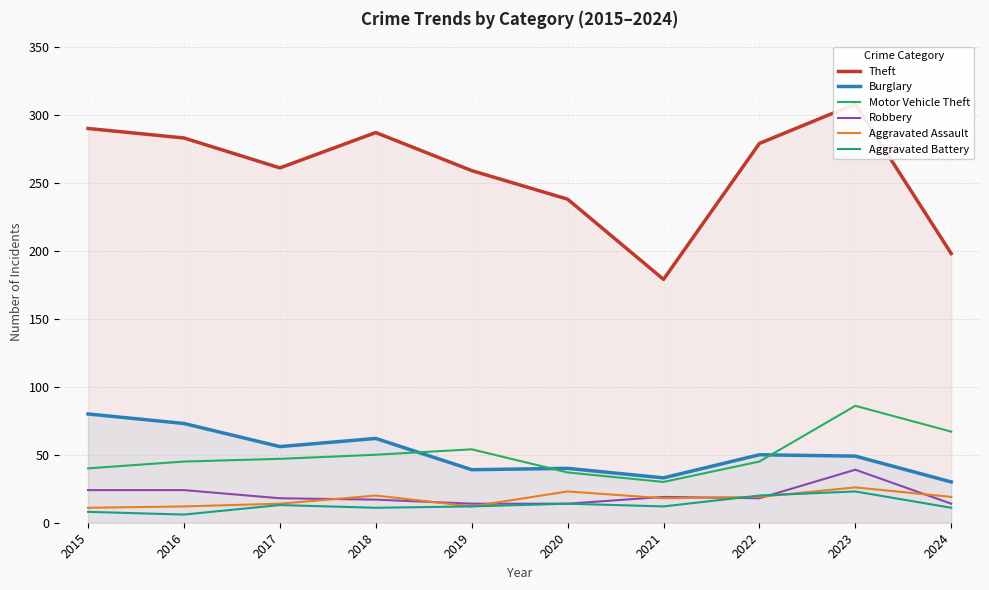

Does the chart display data point markers on the line(s)?

No